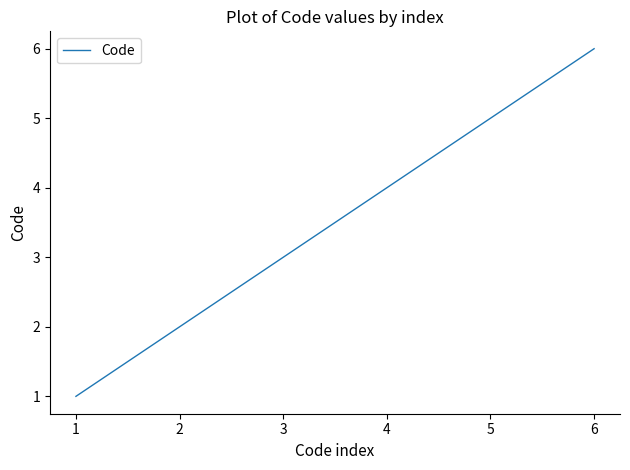

What is the difference between the second highest and second lowest values?

3